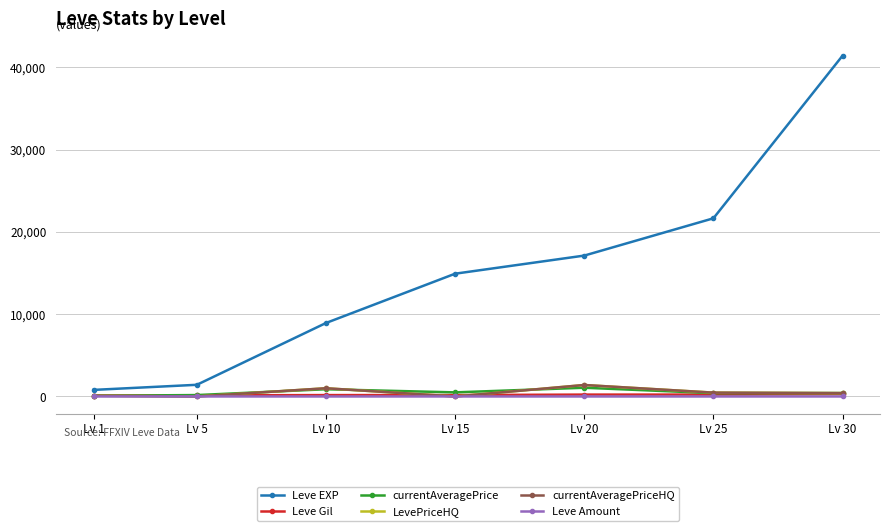

The value of Leve Gil at Lv 5 is 140.0. True or false?

True